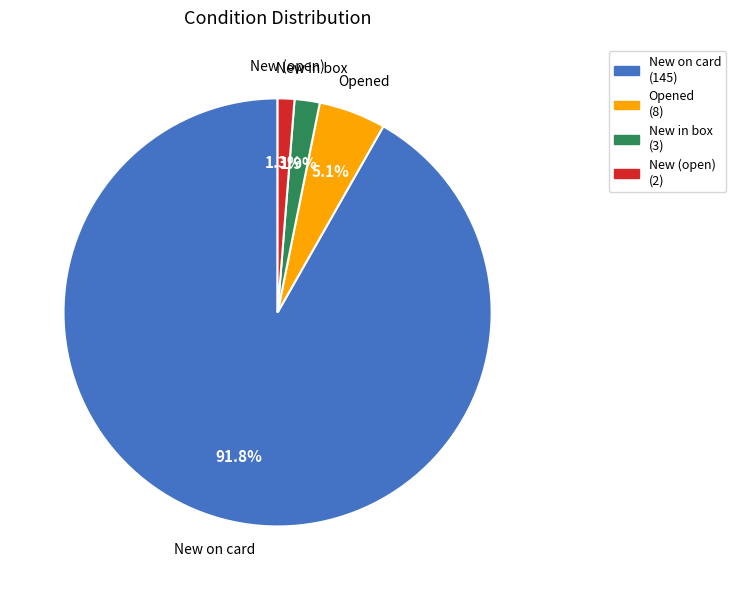

What is the largest slice in the pie chart?

New on card